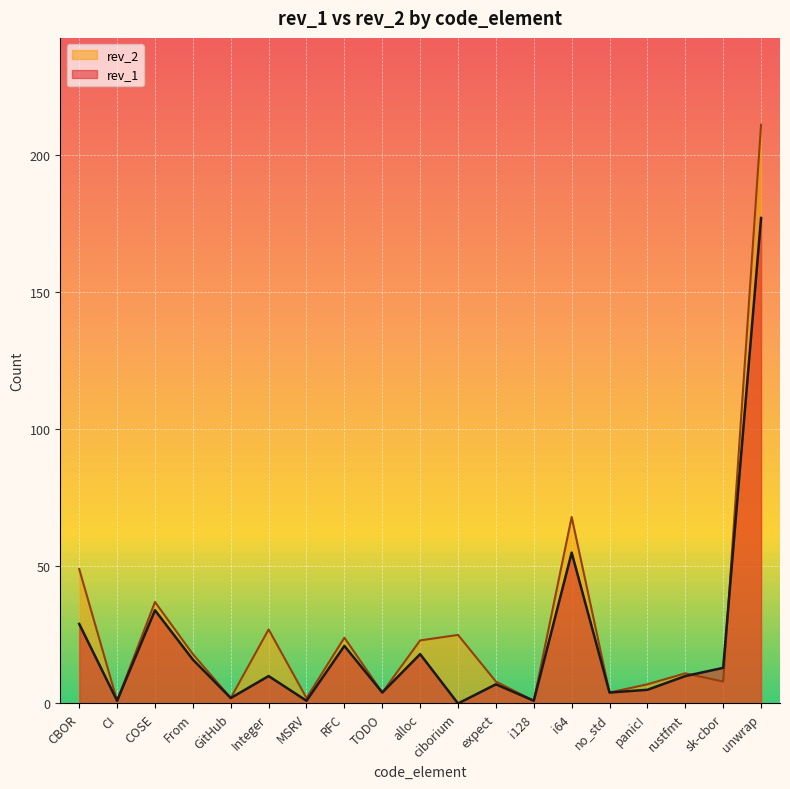

Is the value of rev_2 at i64 greater than the value of rev_1 at panic!?

Yes